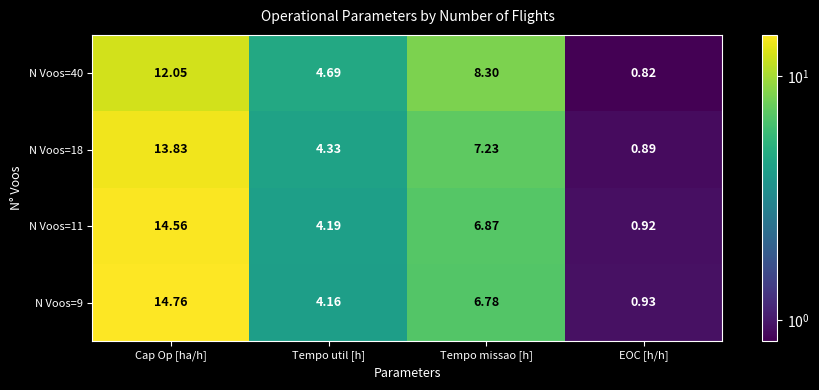

How many data points does each series have?

4